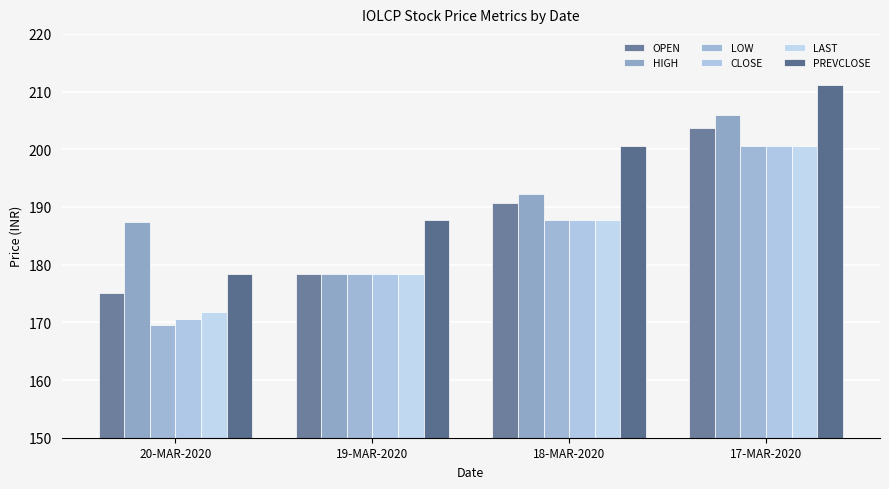

Read the LOW value at 17-MAR-2020.

200.7